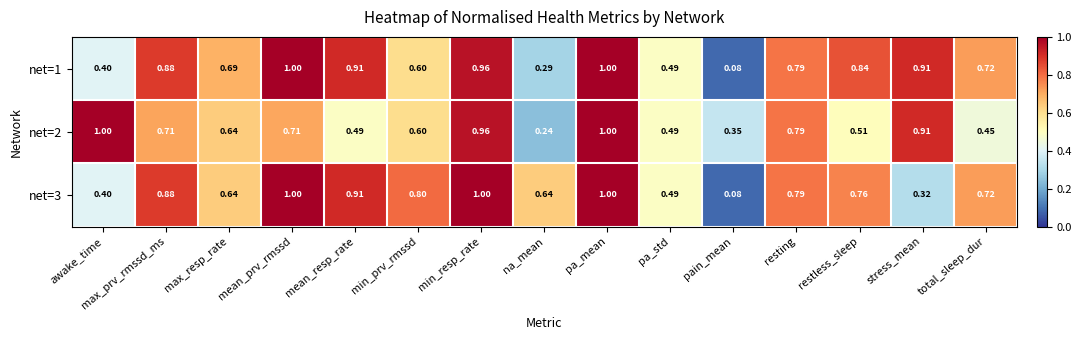

At which label does net=2 reach its minimum?

na_mean